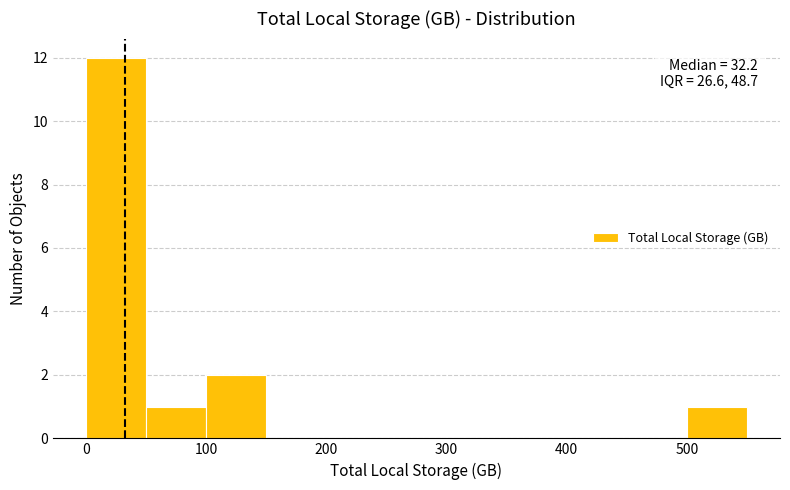

Over which range of the x-axis is the bar tallest?

0 to 50